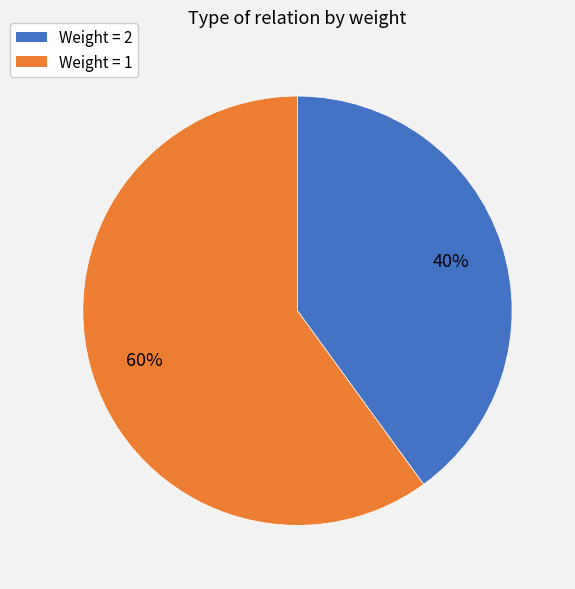

Count the number of slices in the pie.

2